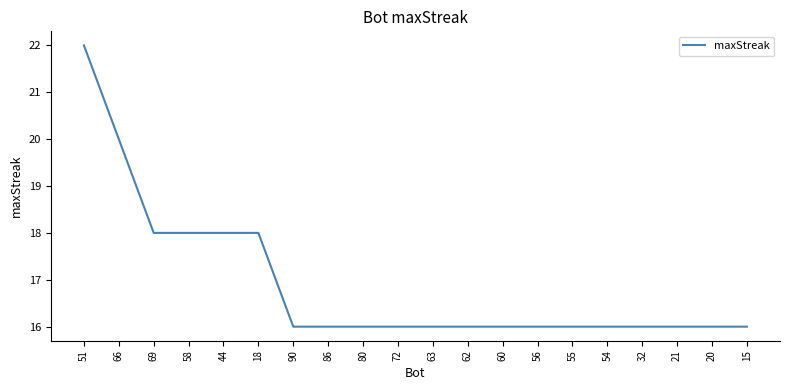

What is the difference between the second highest and second lowest values?

4